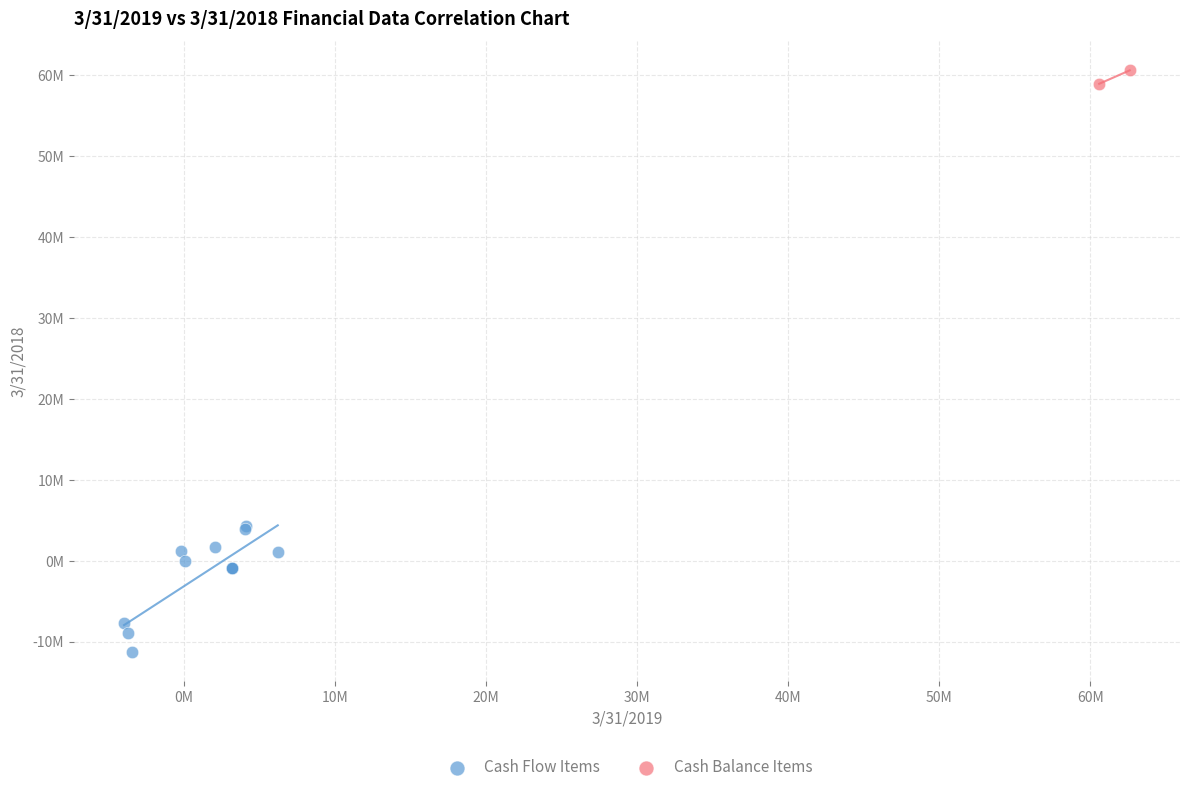

Which series reaches the maximum Y coordinate?

Cash Balance Items